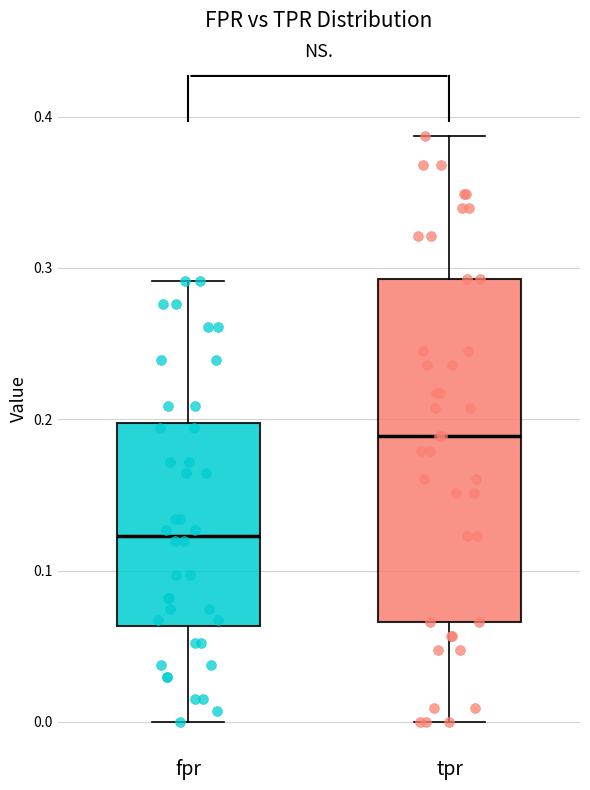

Which box's median line is the highest?

tpr